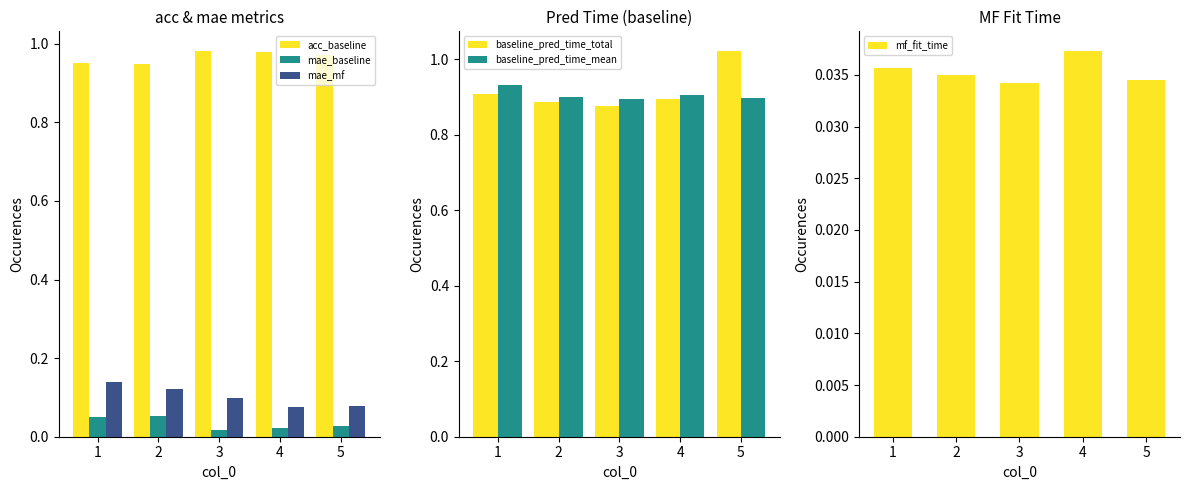

Between 1 and 2, which series saw the biggest shift?

baseline_pred_time_mean